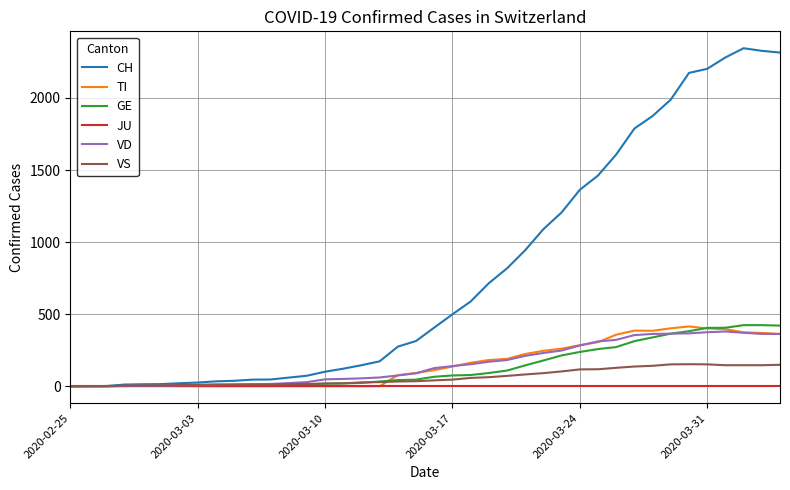

What is the average value of the CH series?

788